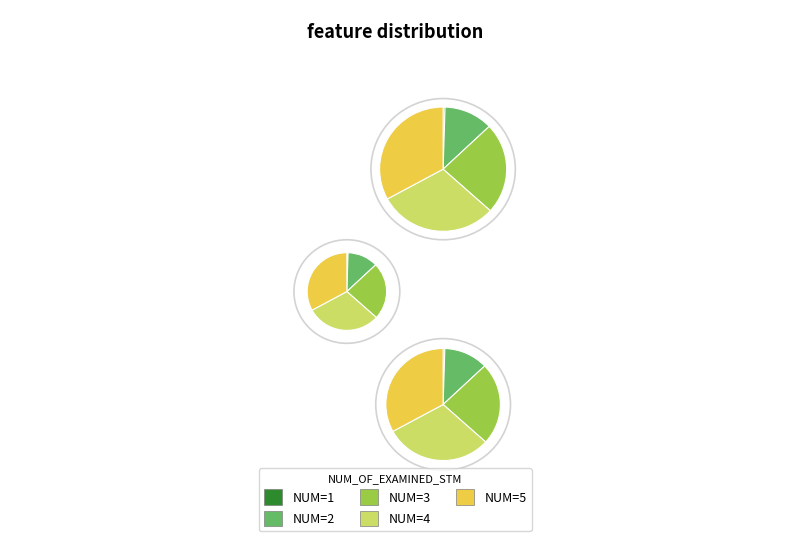

Does any single category account for the majority?

No